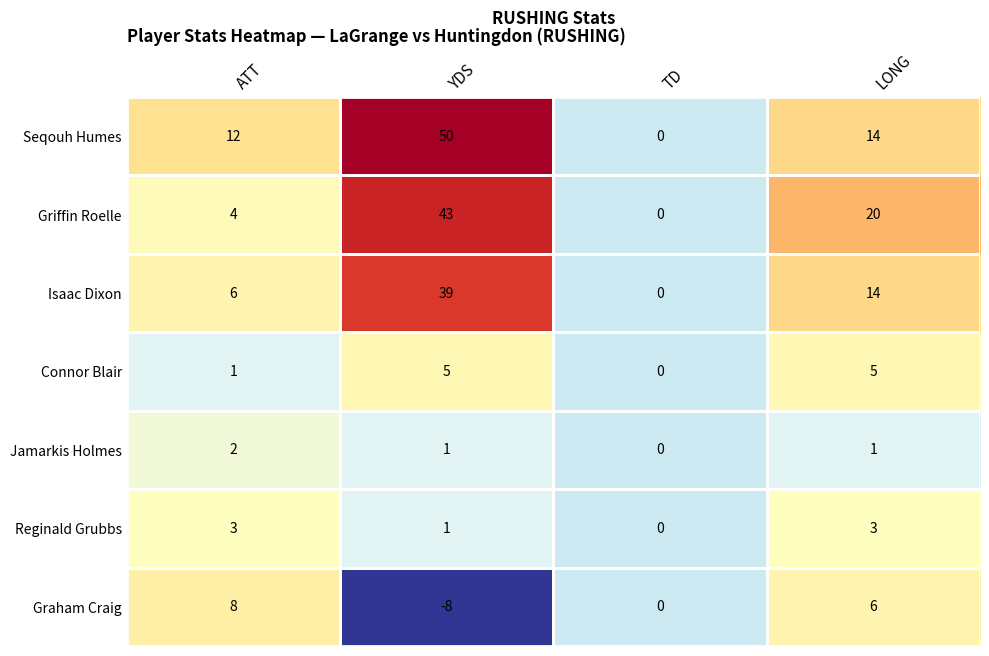

How many series are shown in this chart?

7